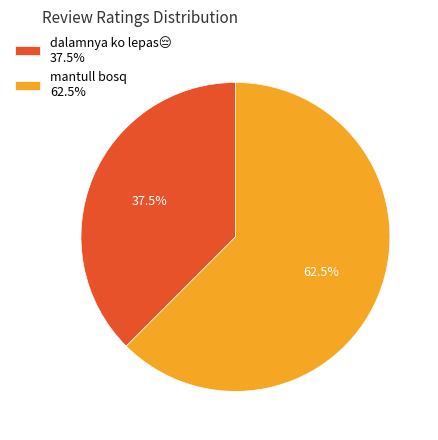

To the nearest percent, what is the average slice percentage?

50%